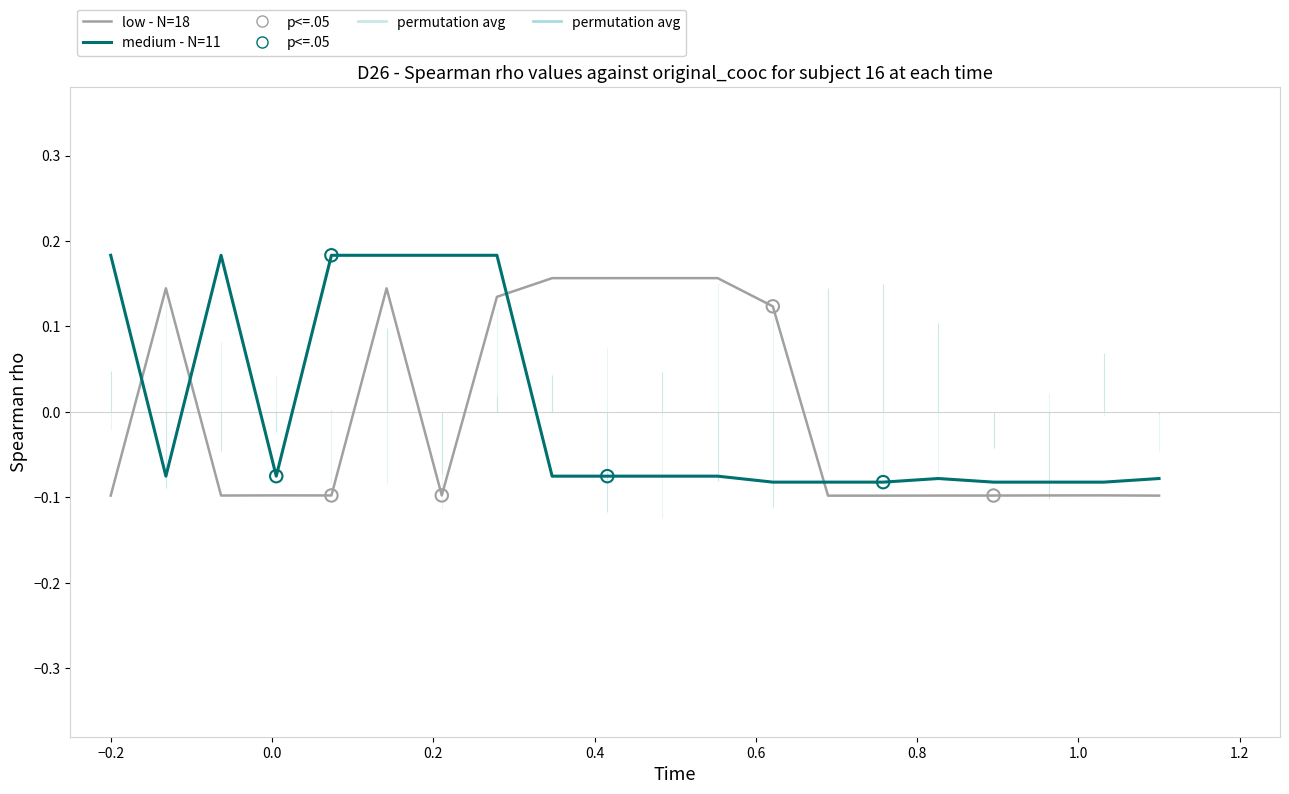

Which series has the largest Y range (max minus min)?

medium - N=11